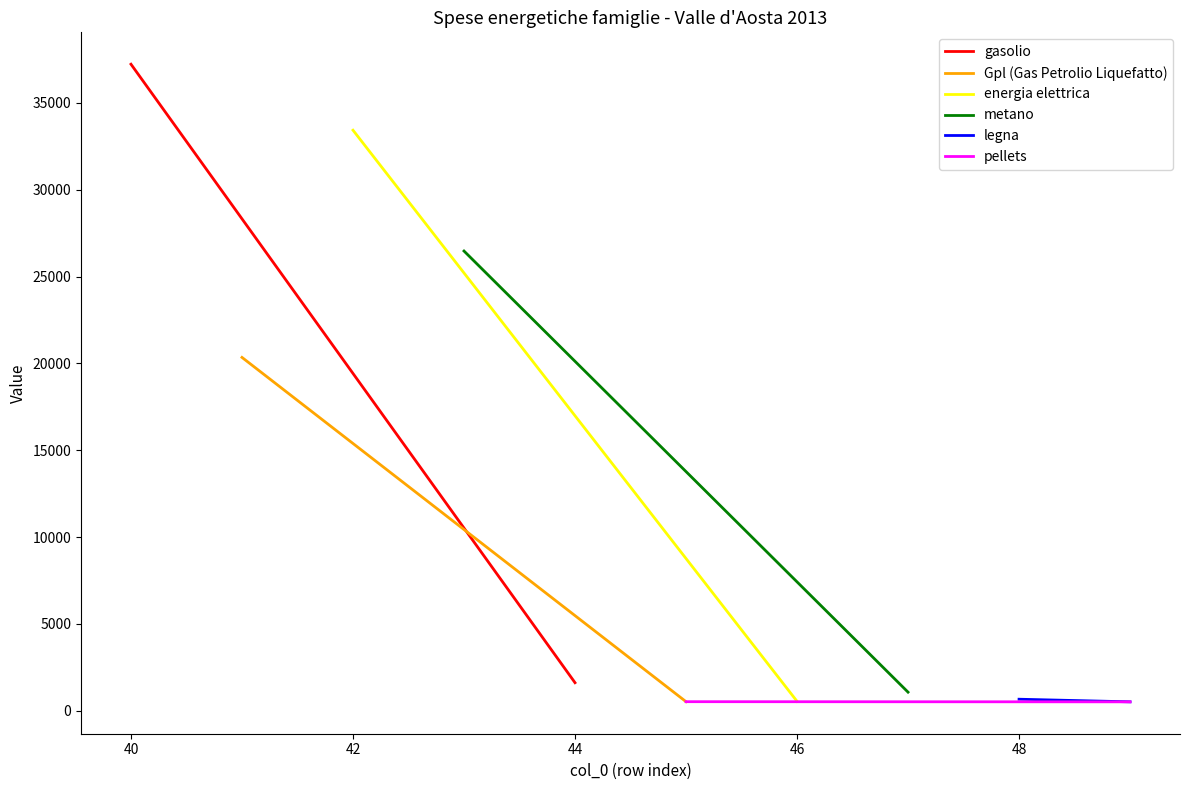

Rank the series at 38 from lowest to highest value.

pellets, legna, Gpl (Gas Petrolio Liquefatto), metano, energia elettrica, gasolio